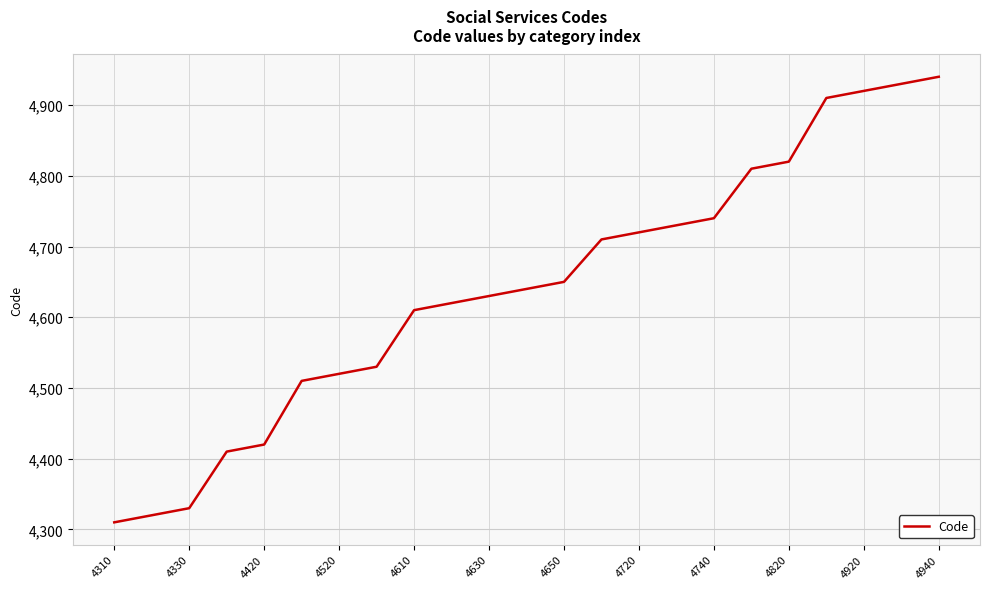

What is the smallest value displayed?

4310